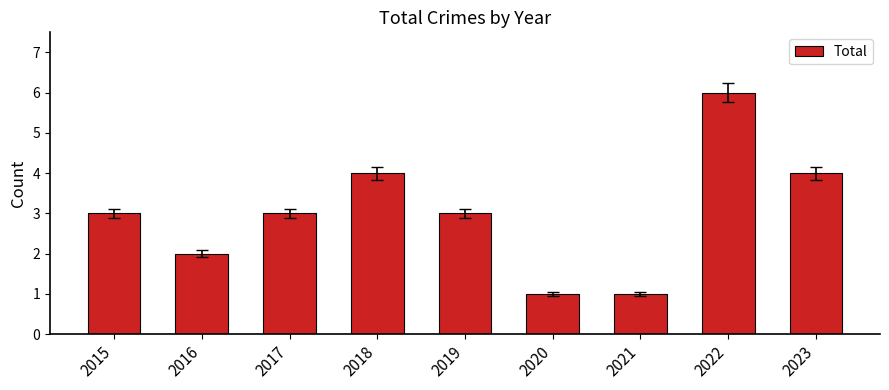

How many distinct data groups are displayed?

1